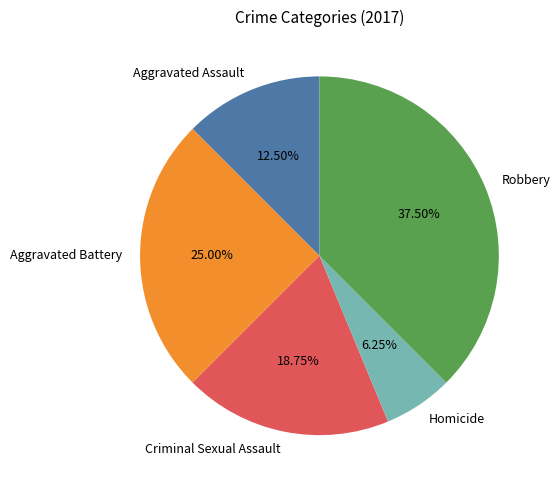

The Criminal Sexual Assault slice represents 28% of the pie. True or false?

False